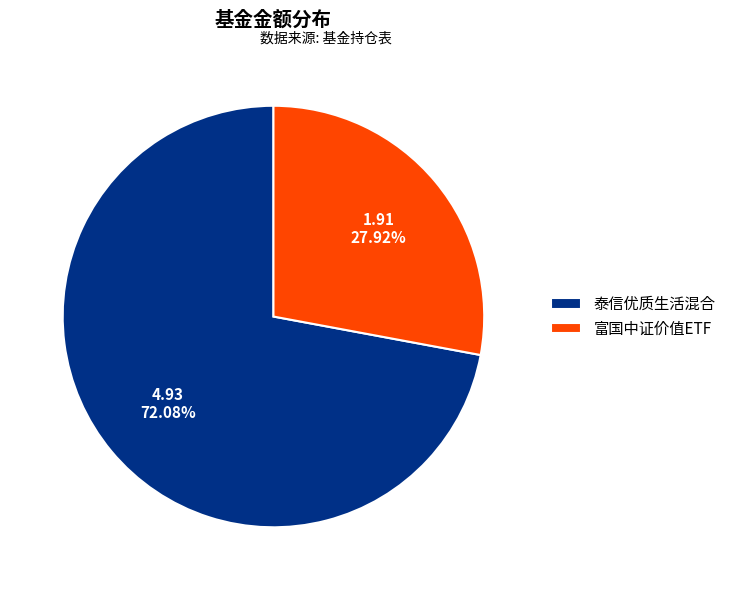

What is the largest slice in the pie chart?

泰信优质生活混合